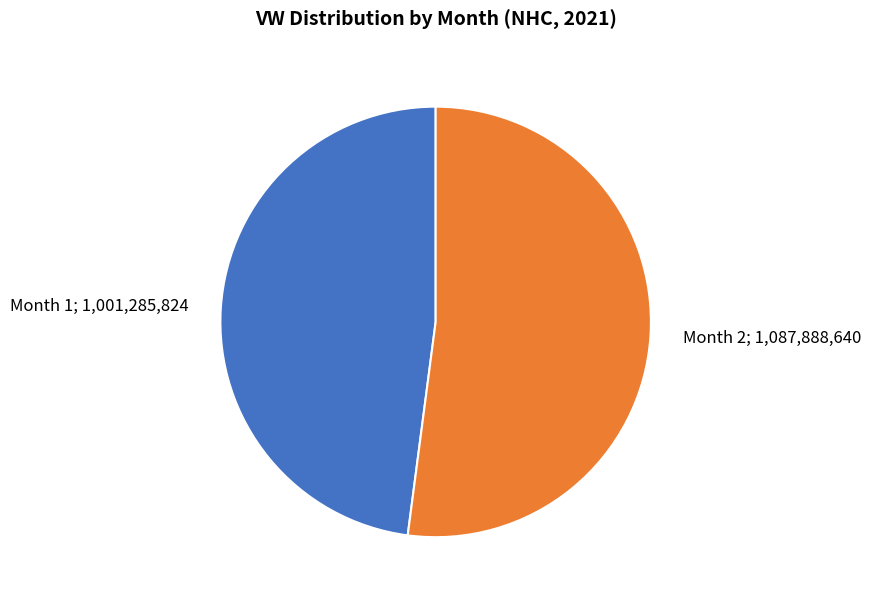

How many slices are in this pie chart?

2